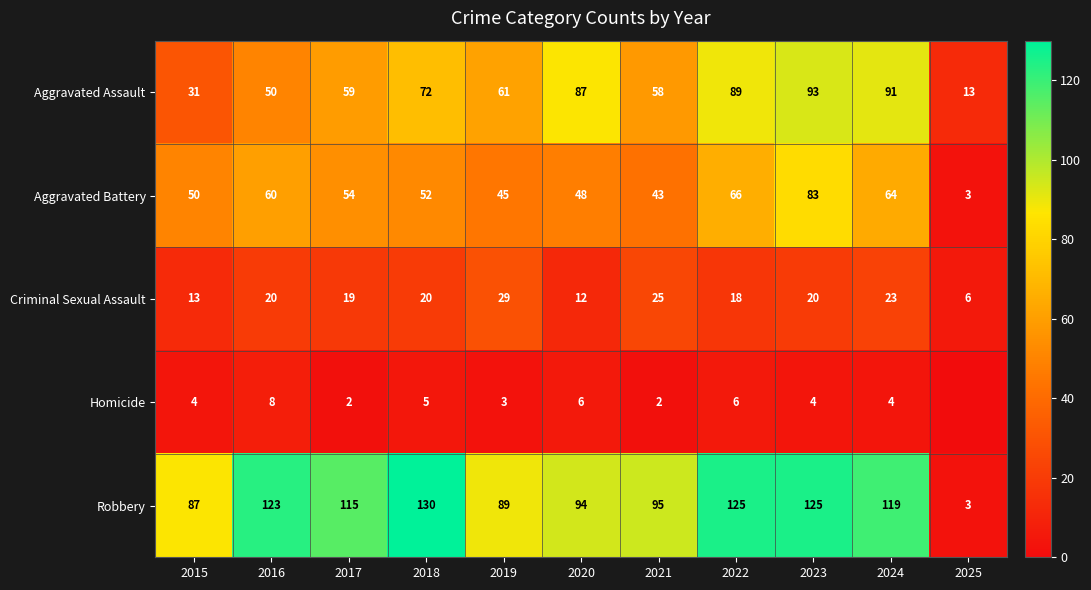

What is the difference between the highest and lowest values at 2019?

86